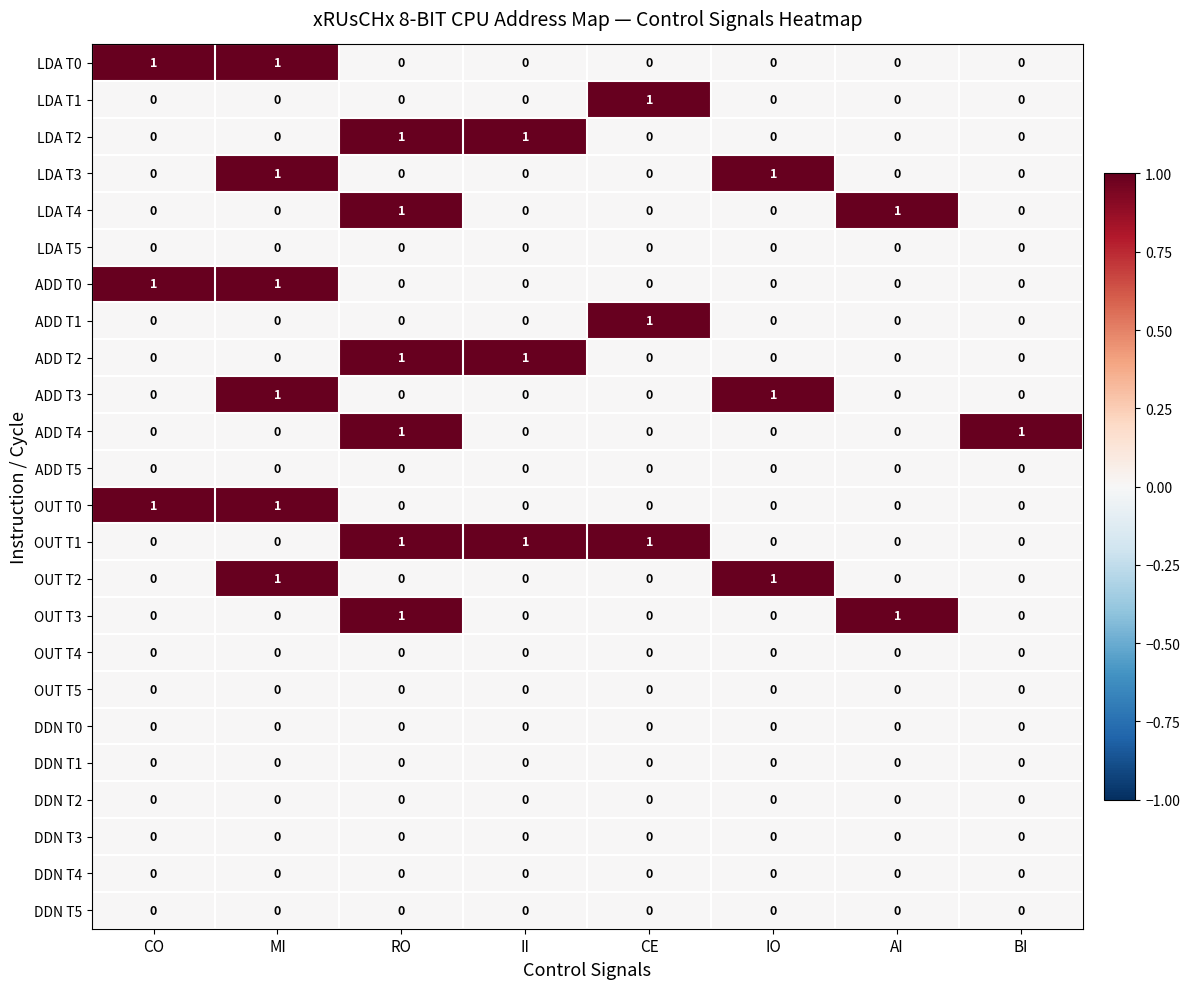

At how many categories does at least one series exceed 0?

8